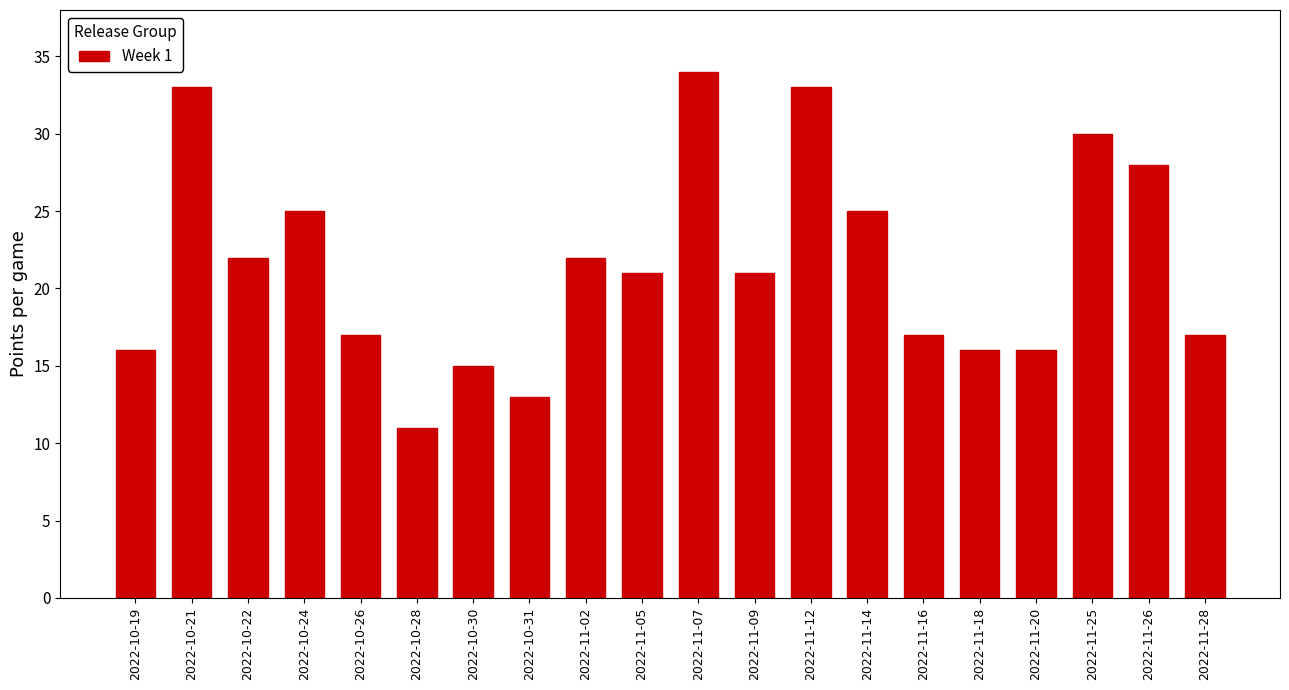

Reading left to right, transcribe all the data shown in this chart.

2022-10-19=16	2022-10-21=33	2022-10-22=22	2022-10-24=25	2022-10-26=17	2022-10-28=11	2022-10-30=15	2022-10-31=13	2022-11-02=22	2022-11-05=21	2022-11-07=34	2022-11-09=21	2022-11-12=33	2022-11-14=25	2022-11-16=17	2022-11-18=16	2022-11-20=16	2022-11-25=30	2022-11-26=28	2022-11-28=17